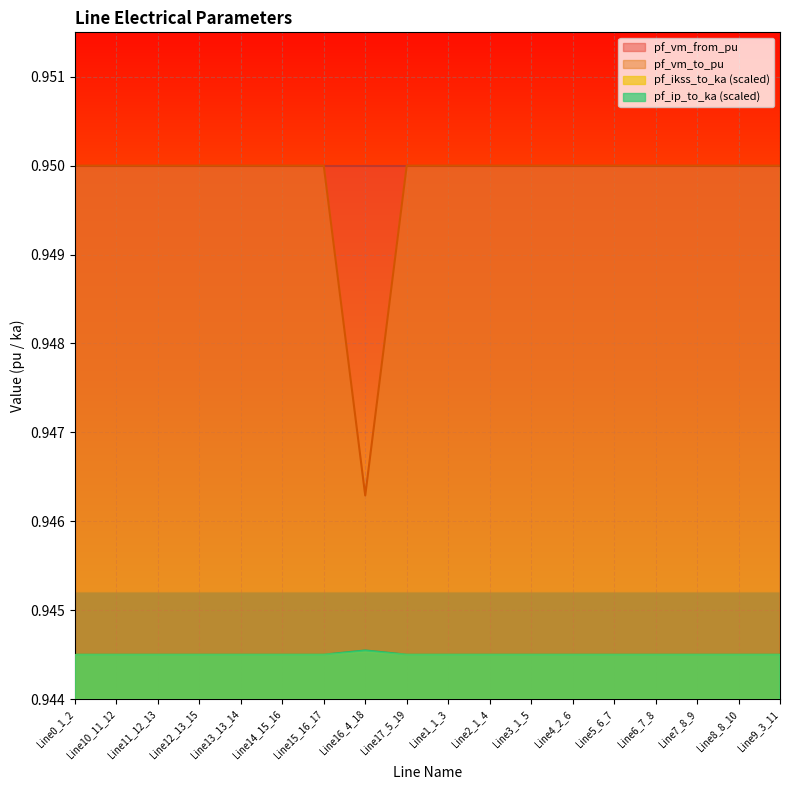

Count the pf_ikss_to_ka values in the range 0 to 1.

18